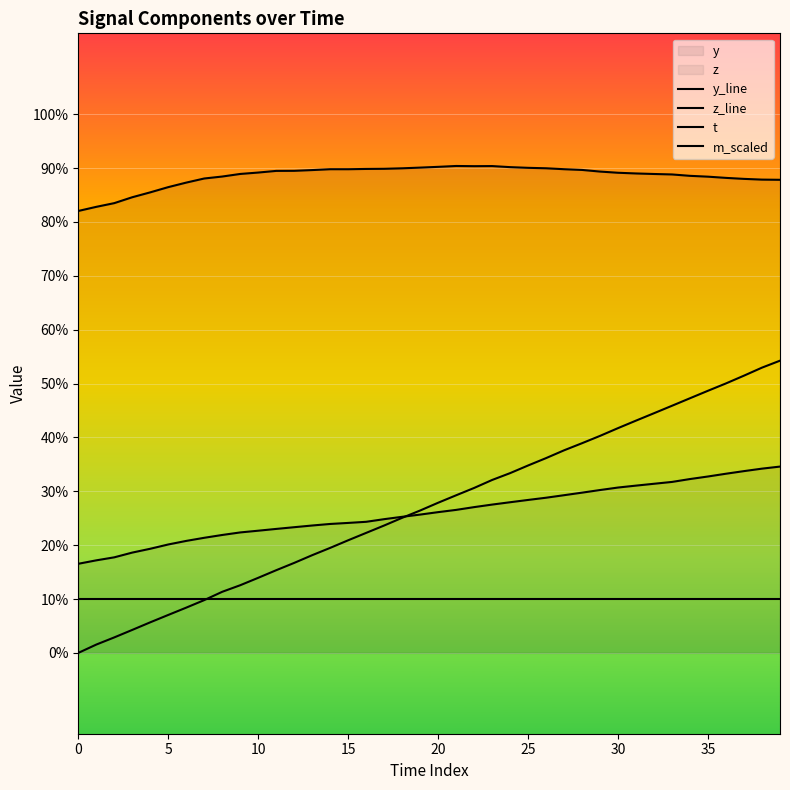

What is the average value of the z_line series?

0.3